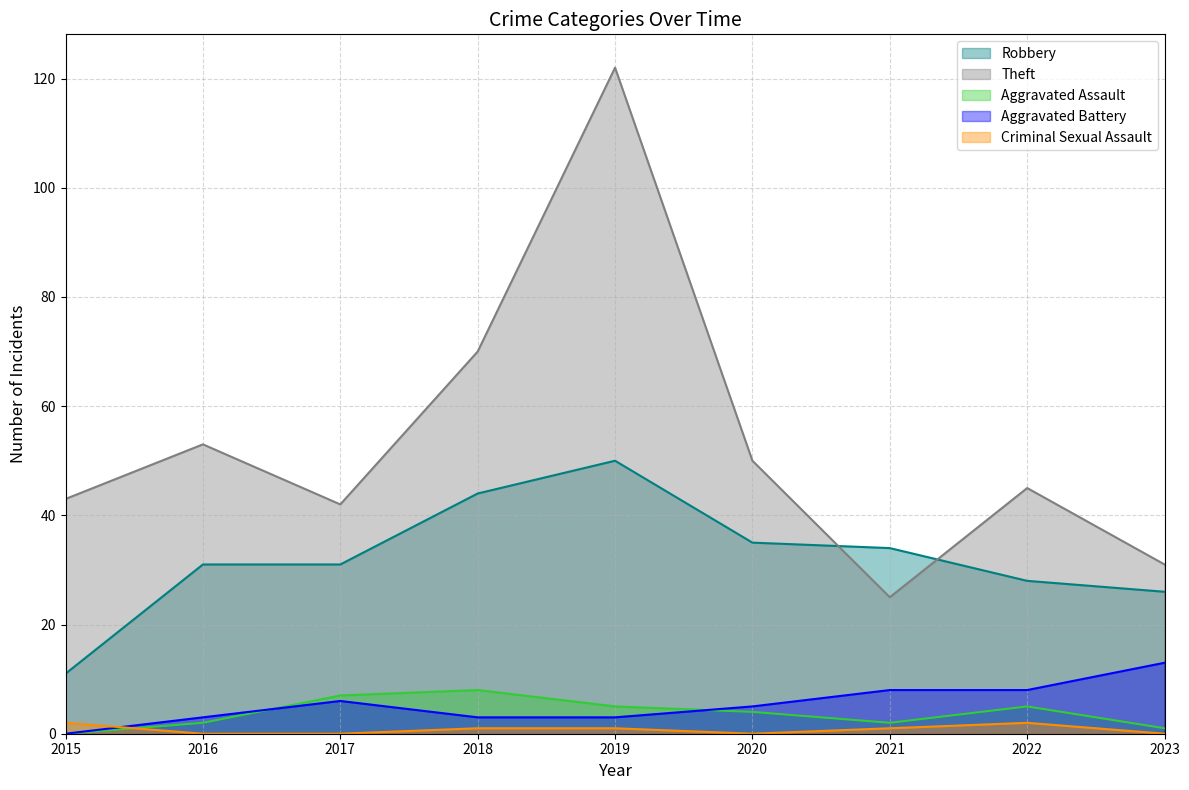

Which series has the largest total across all categories?

Theft